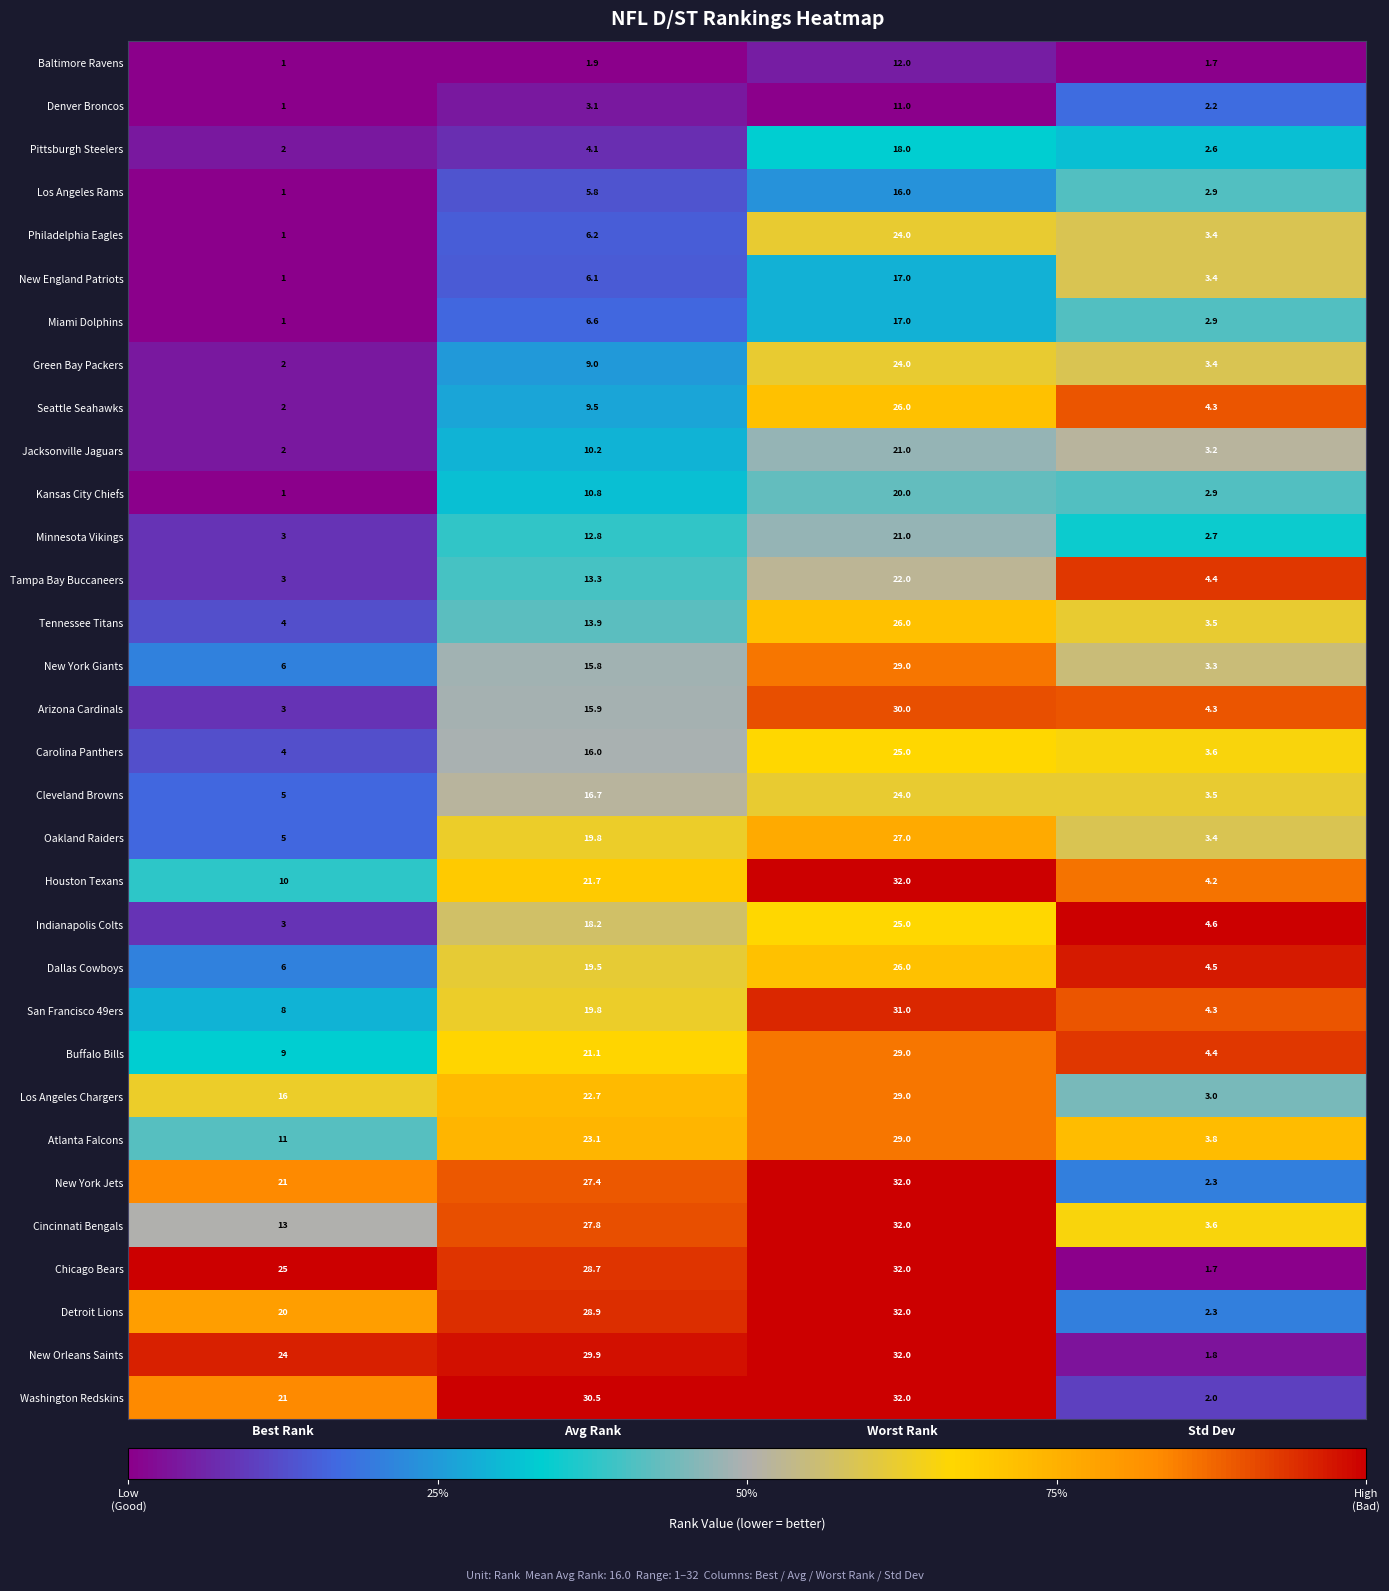

At which category is the sum across all series the highest?

Worst Rank